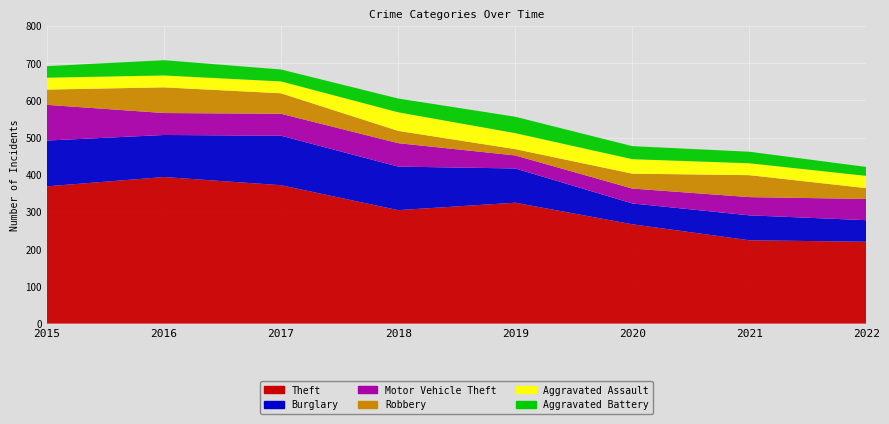

Reading left to right, list all the values displayed in this chart.

Theft: 2015=369	2016=394	2017=372	2018=305	2019=325	2020=267	2021=224	2022=220
Burglary: 2015=123	2016=113	2017=133	2018=117	2019=92	2020=56	2021=67	2022=58
Motor Vehicle Theft: 2015=96	2016=59	2017=59	2018=63	2019=35	2020=40	2021=49	2022=57
Robbery: 2015=41	2016=69	2017=55	2018=33	2019=17	2020=40	2021=59	2022=29
Aggravated Assault: 2015=32	2016=32	2017=32	2018=50	2019=43	2020=39	2021=32	2022=33
Aggravated Battery: 2015=31	2016=41	2017=32	2018=37	2019=44	2020=35	2021=31	2022=24